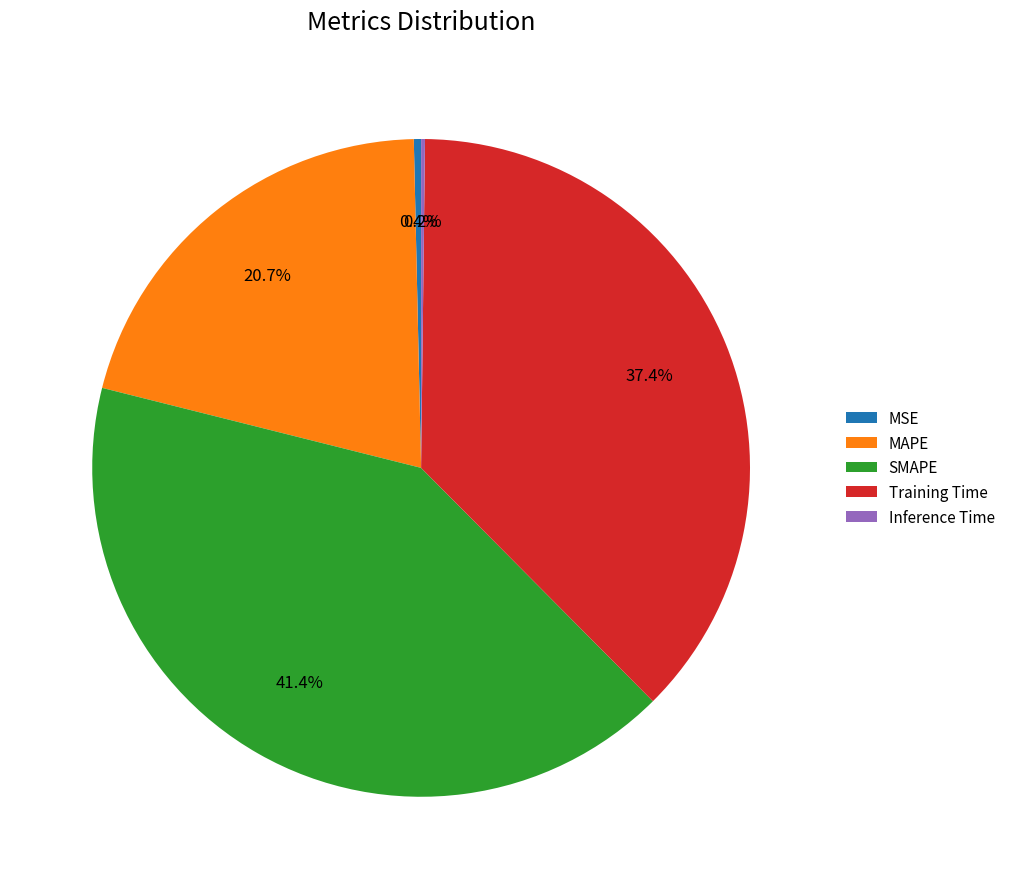

What percentage is NOT represented by SMAPE?

58.6%